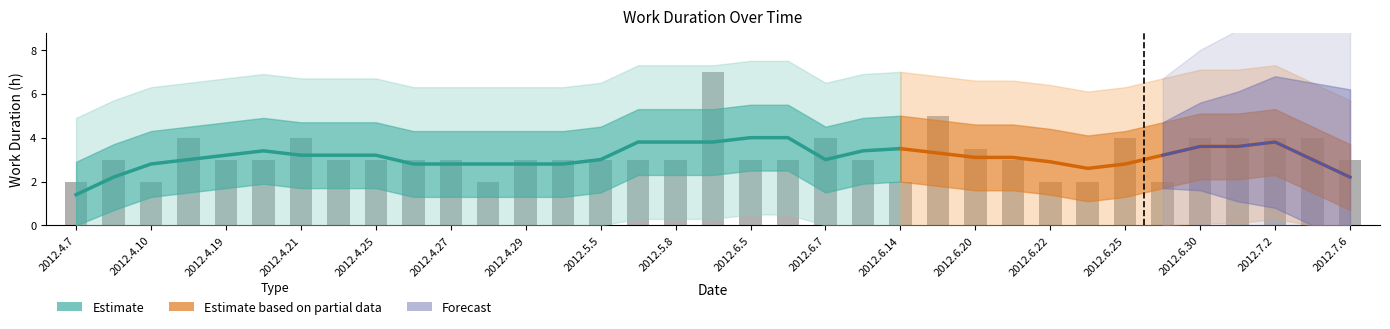

What is the ratio of the value at 2012.6.25 to the value at 2012.4.26?

1.3